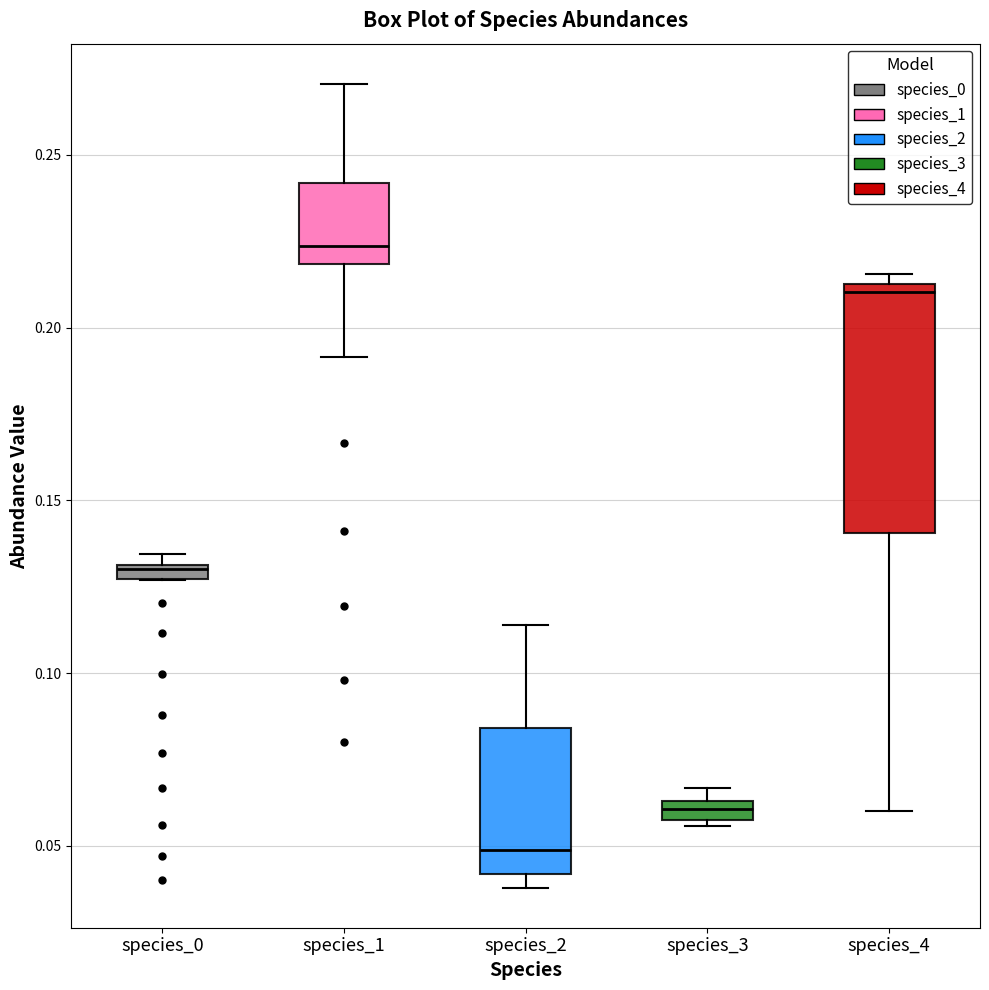

Which box's median line is the highest?

species_1